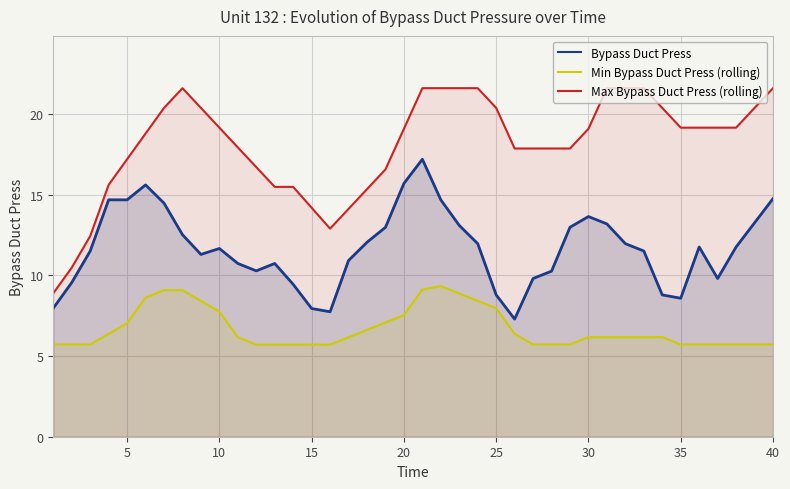

Rank the series by their average value, from lowest to highest.

Min Bypass Duct Press (rolling), Bypass Duct Press, Max Bypass Duct Press (rolling)